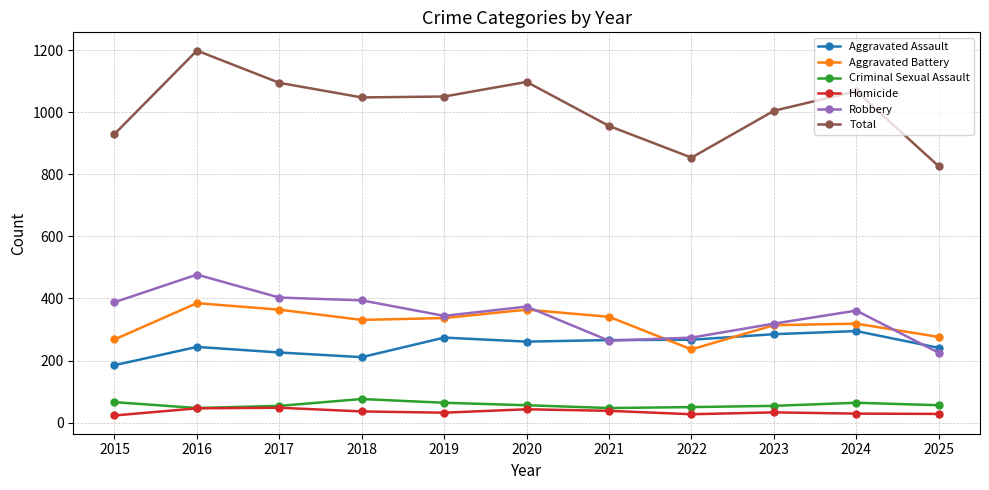

What is the smallest value displayed?

23